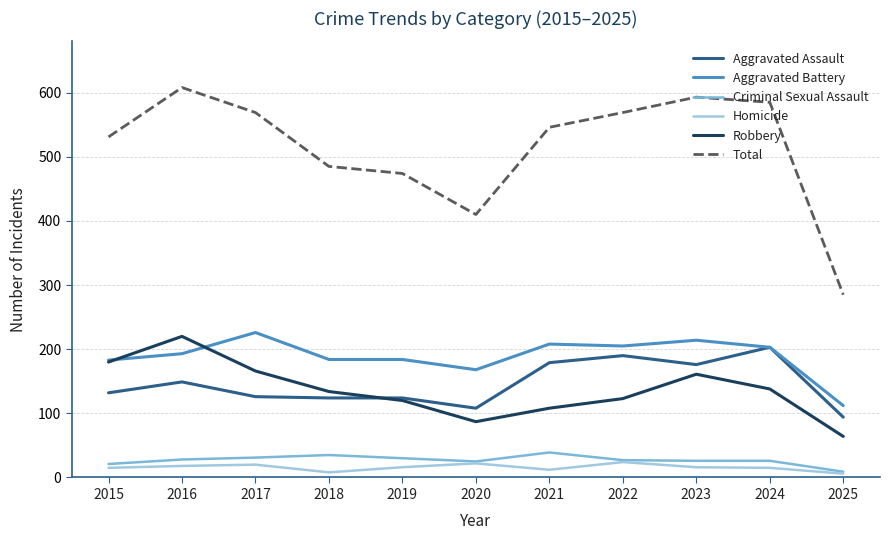

Which series has the largest total across all categories?

Total